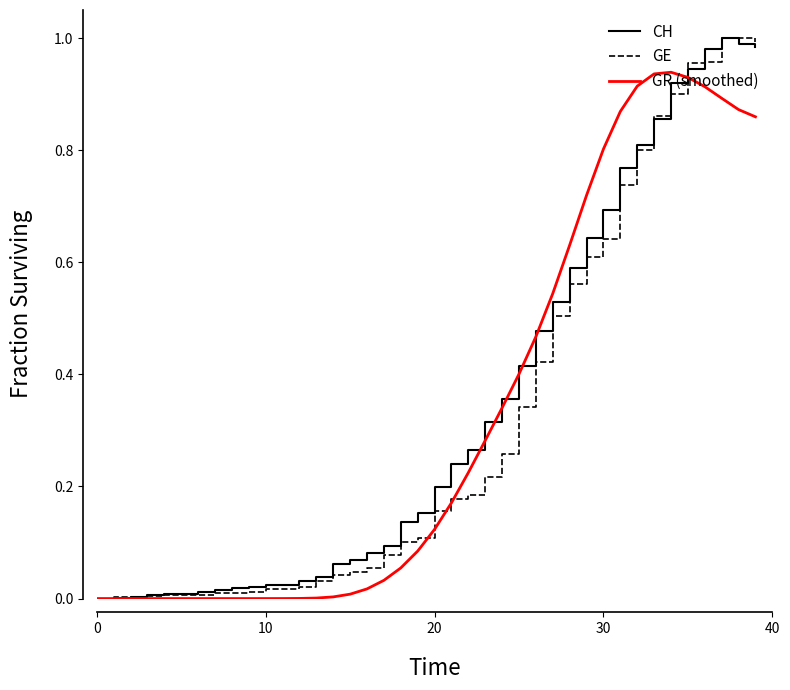

How many lines are shown in the chart?

3